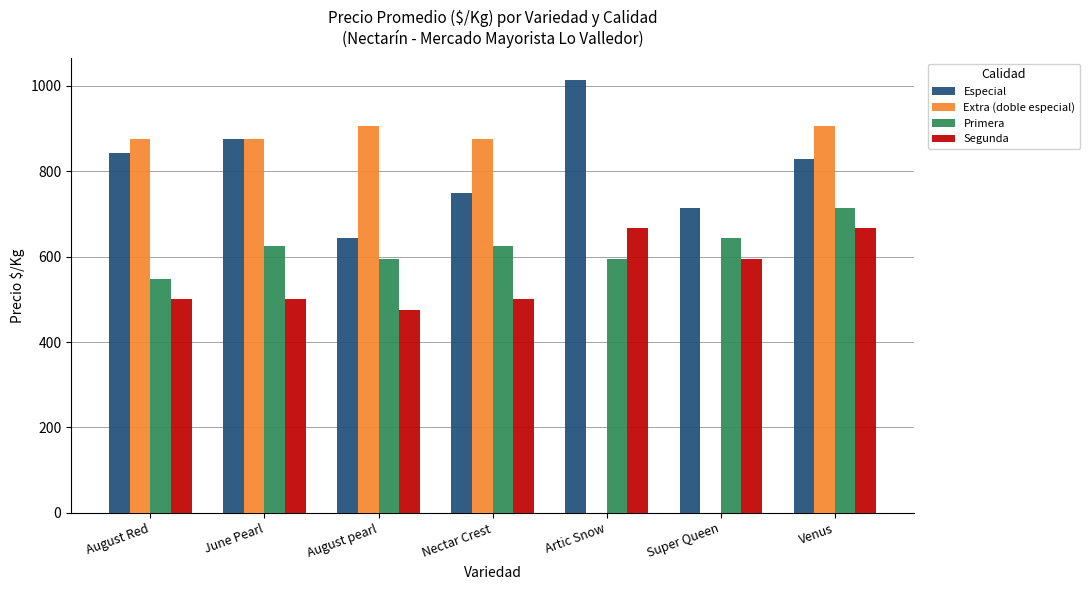

What is the maximum value for Especial?

1014